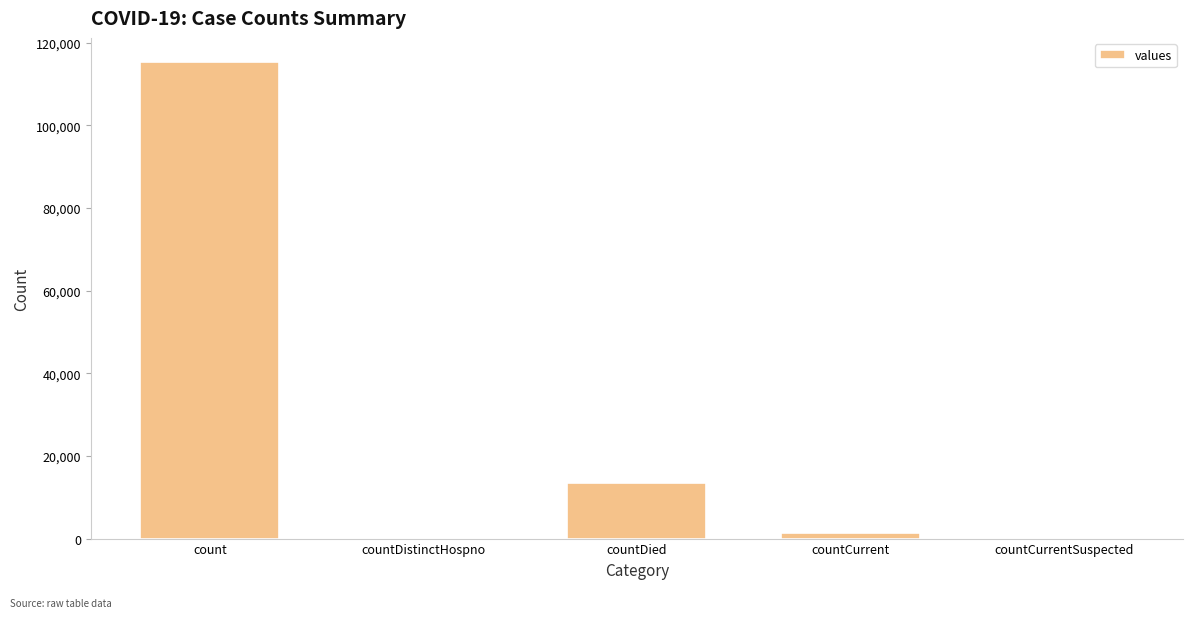

At which category does the chart reach its peak across all series?

count